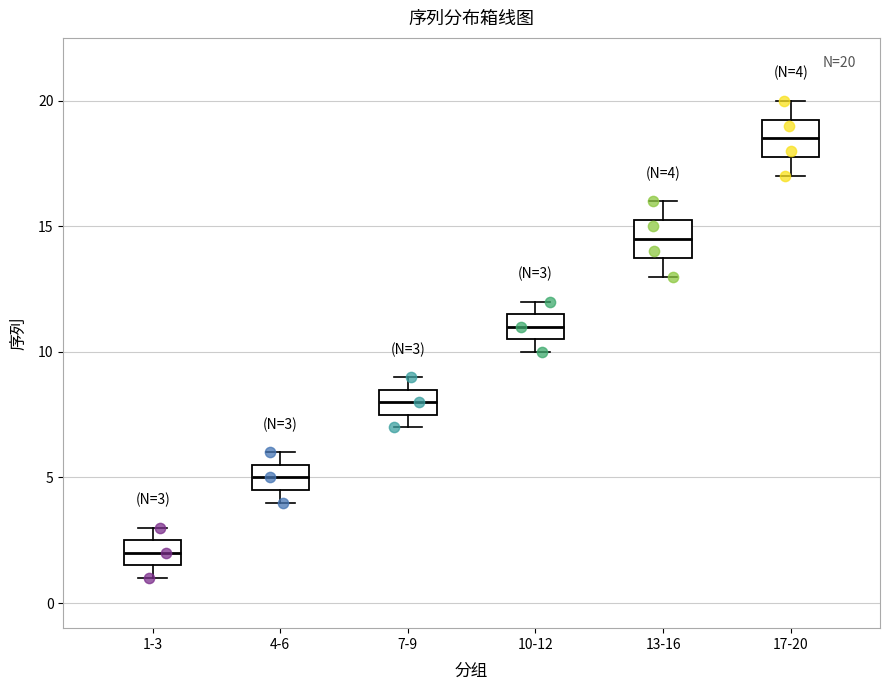

Which box has the highest median line?

17-20